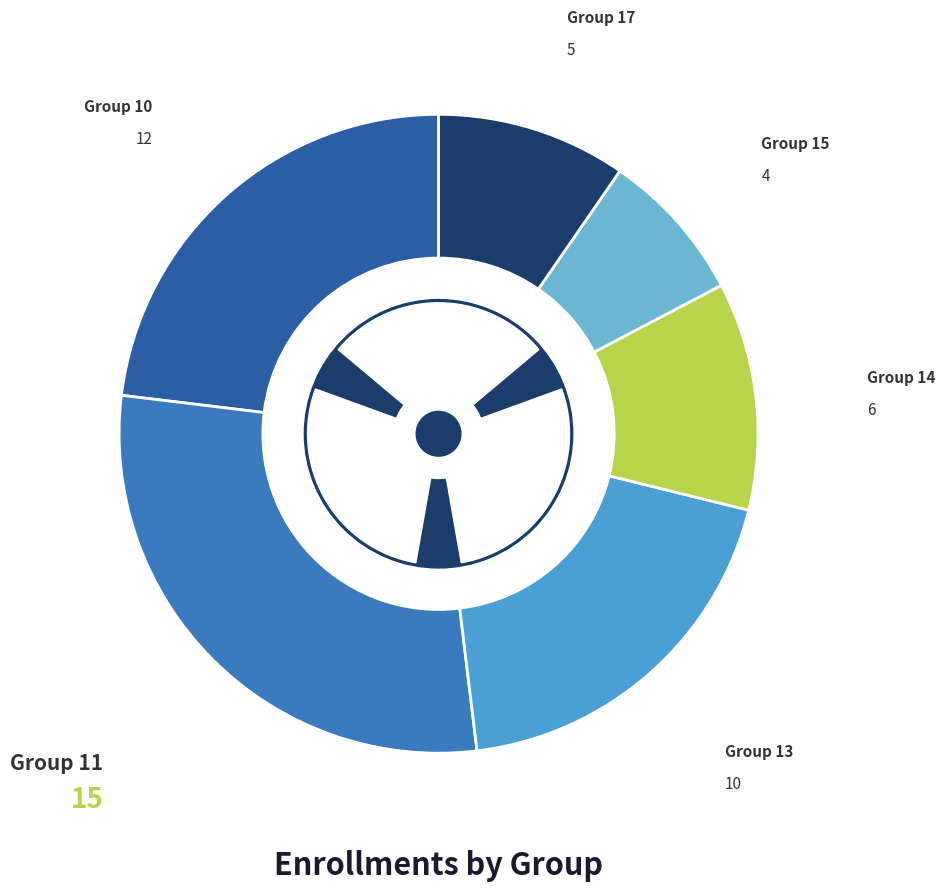

Is the sum of 13 and 17 greater than half?

No